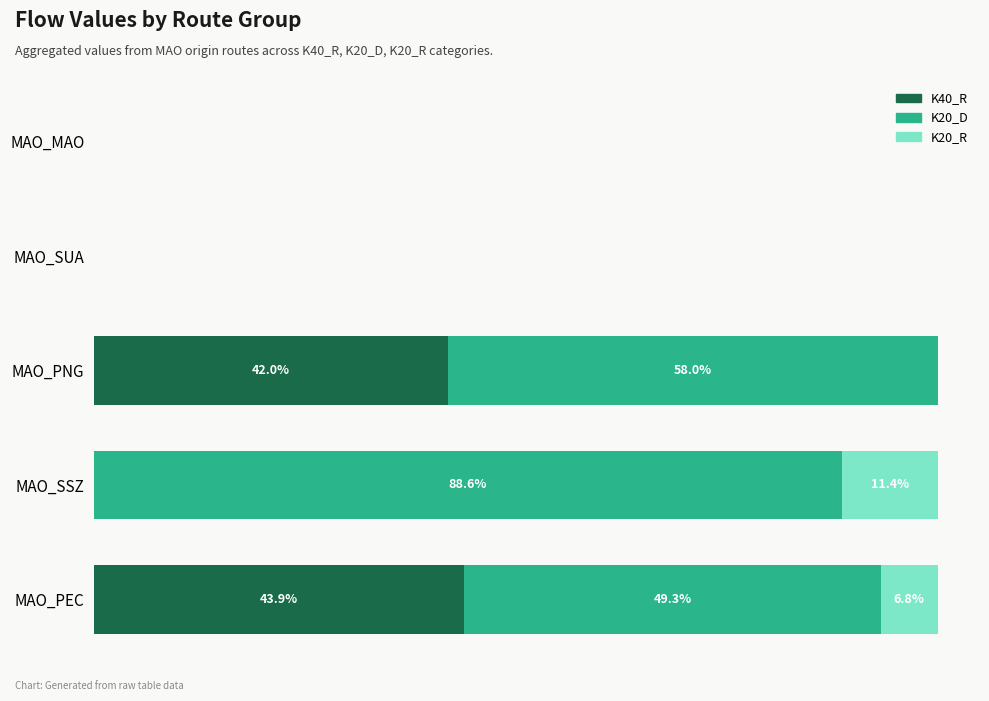

What is the difference between the maximum and minimum values in the K20_R series?

11.4